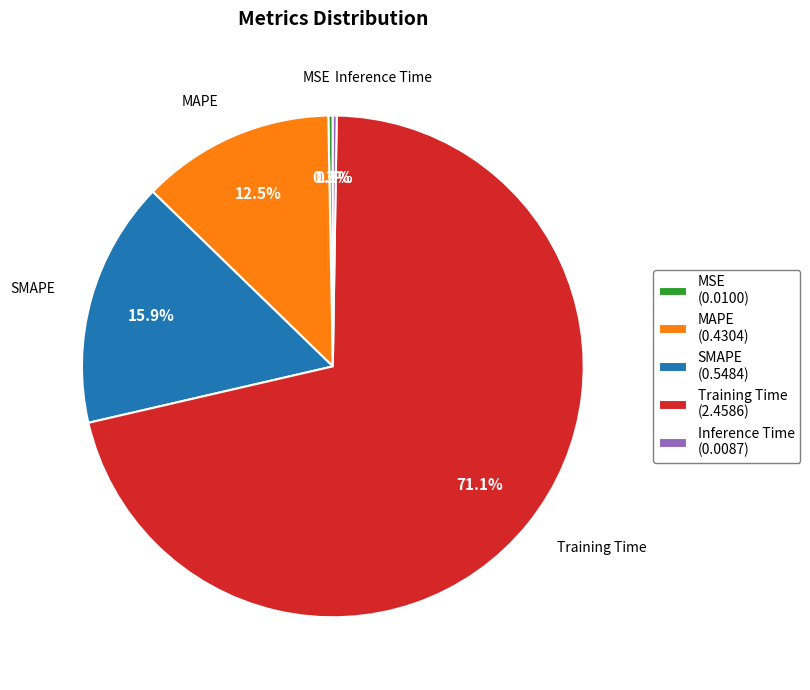

Does Training Time account for over 50% of the chart?

Yes